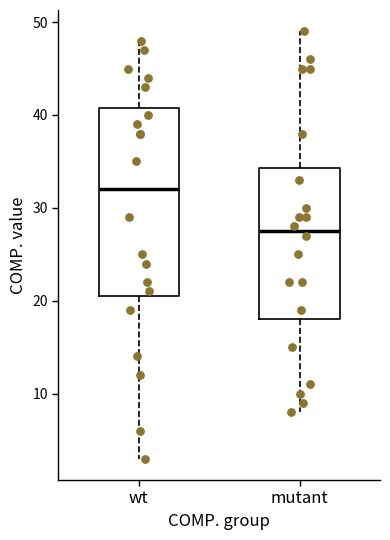

Where does the lower whisker of the box for mutant end on the y-axis? The values are not printed on the chart, so give them approximately, as read against the axis.

8